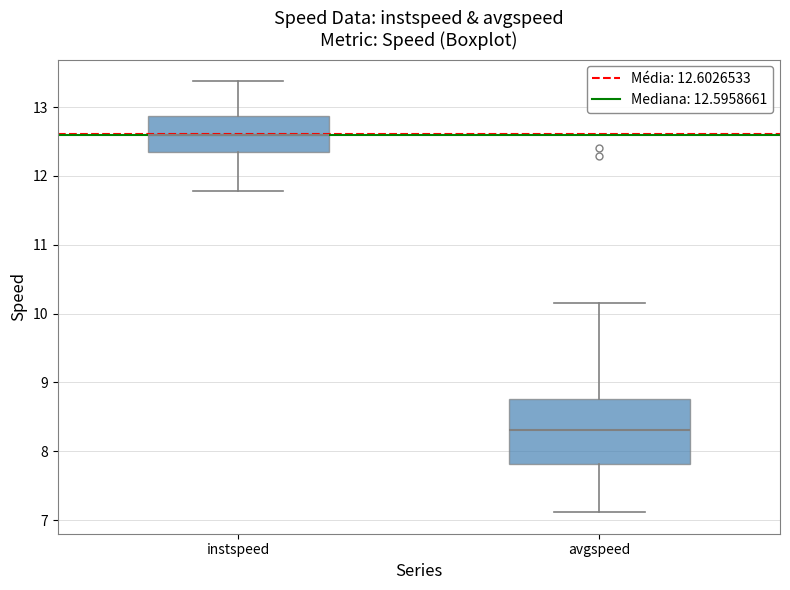

Reading left to right, transcribe this box plot: for each box, give where its median line is, the range the box spans, and where its two whiskers end, as read against the y-axis. The values are not printed on the chart, so give them approximately, as read against the axis.

instspeed: median 12.6, box 12.4 to 12.9, whiskers 11.8 to 13.4
avgspeed: median 8.3, box 7.8 to 8.8, whiskers 7.1 to 10.1